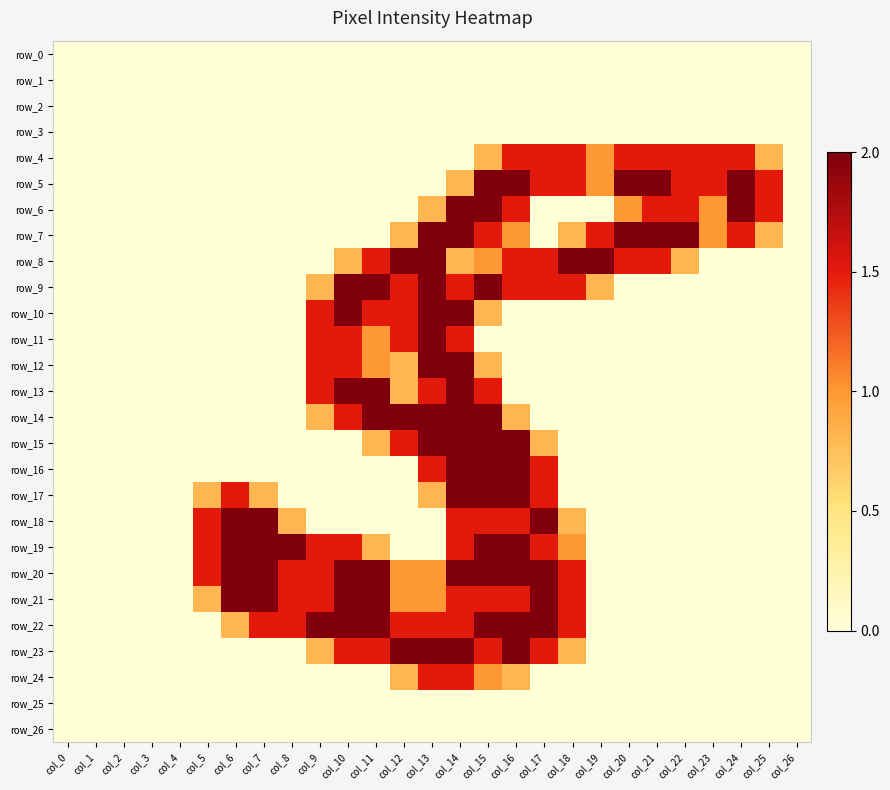

The row_5 series shows 1.0 at col_19. True or false?

True